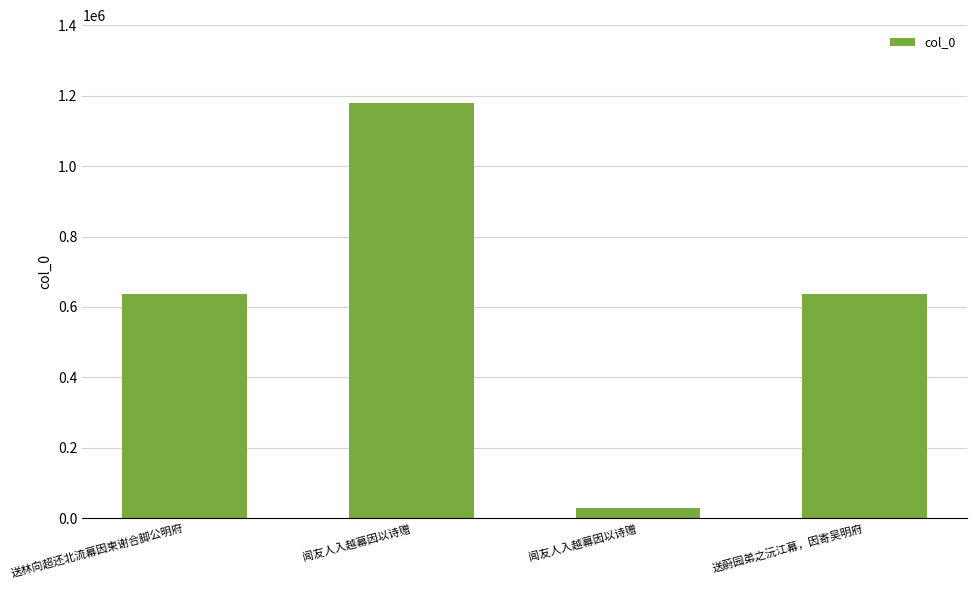

List the labels in order of value, smallest first.

闻友人入越幕因以诗赠, 送蔚园弟之沅江幕，因寄吴明府, 送林向超还北流幕因柬谢合脚公明府, 闻友人入越幕因以诗赠